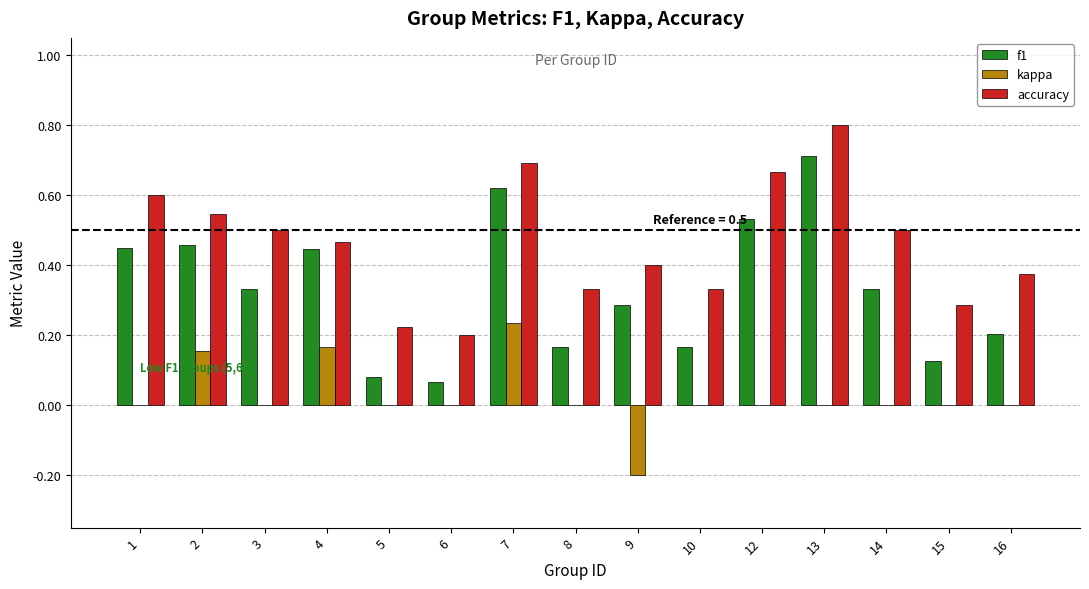

Which label corresponds to the largest value in the chart?

13